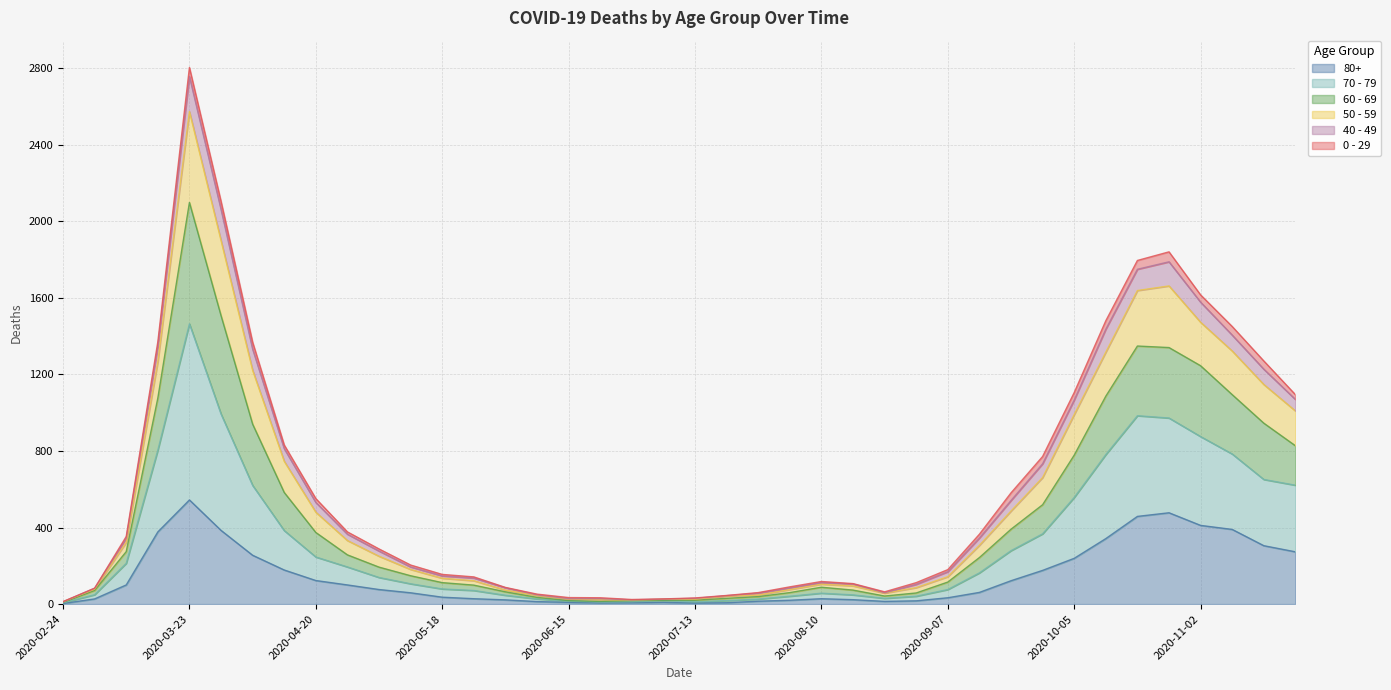

Which category has the lowest value in the 80+ series?

2020-02-24